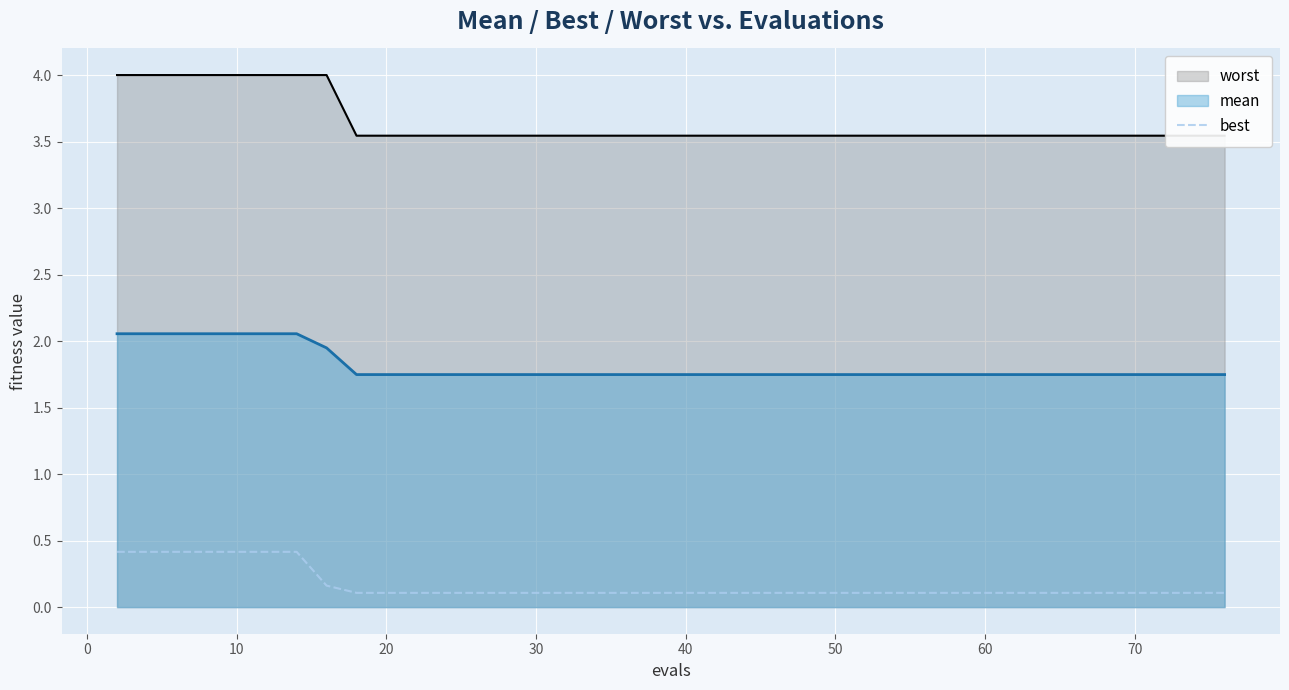

What is the value of the 32nd point from the left?

0.1